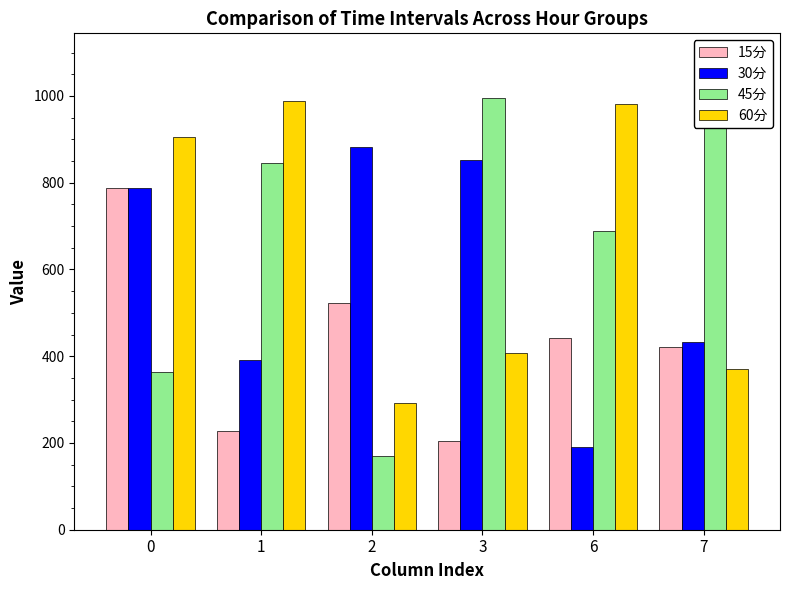

True or false: 30分 has a value of 882.5 at 2.

True